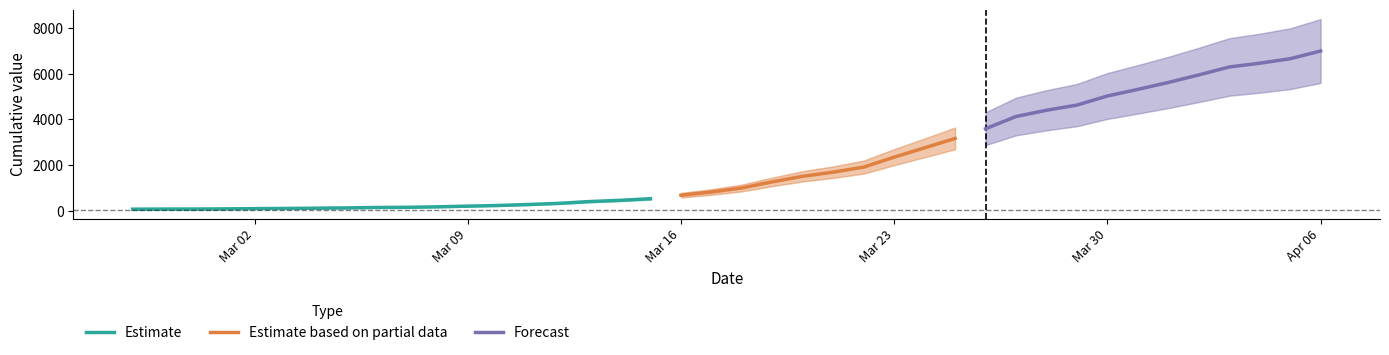

The value at 2020-04-02 is 2668. True or false?

False